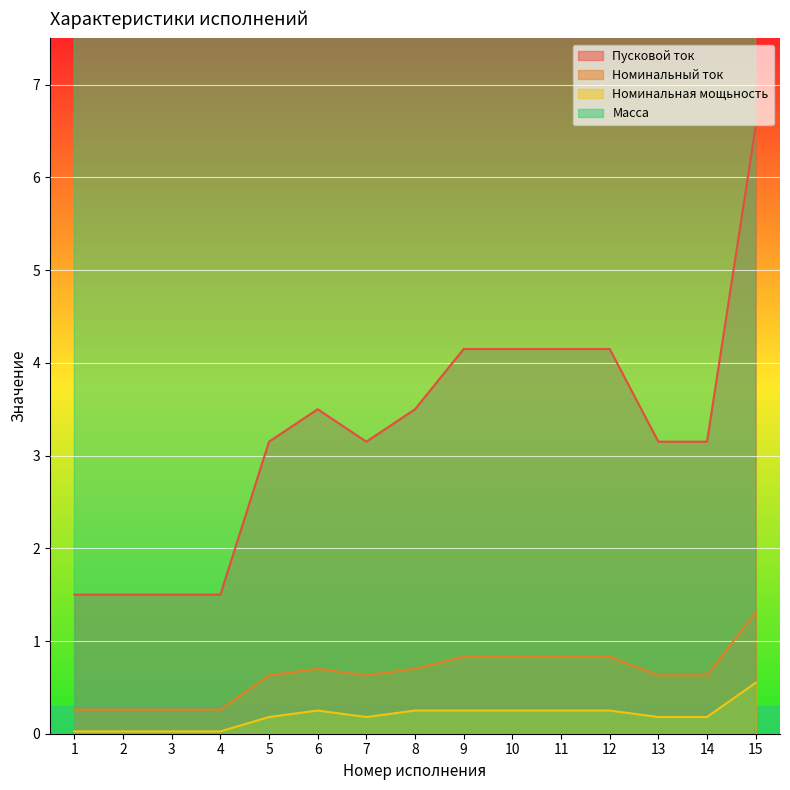

What is the minimum value for Номинальный ток?

0.3